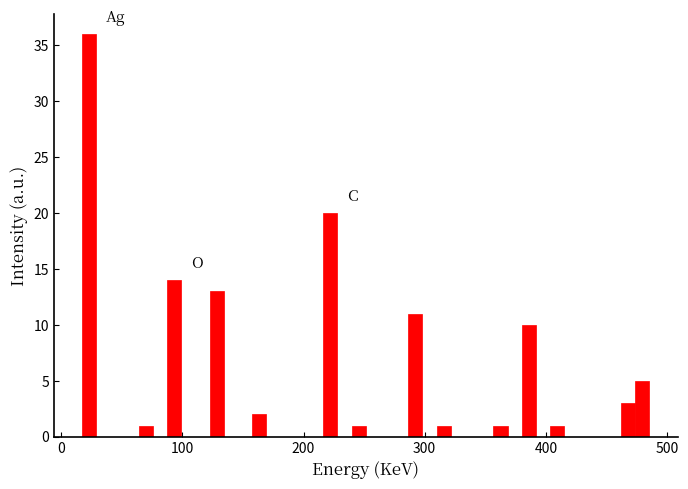

Read against the x-axis, roughly where is the centre of the tallest bar?

20